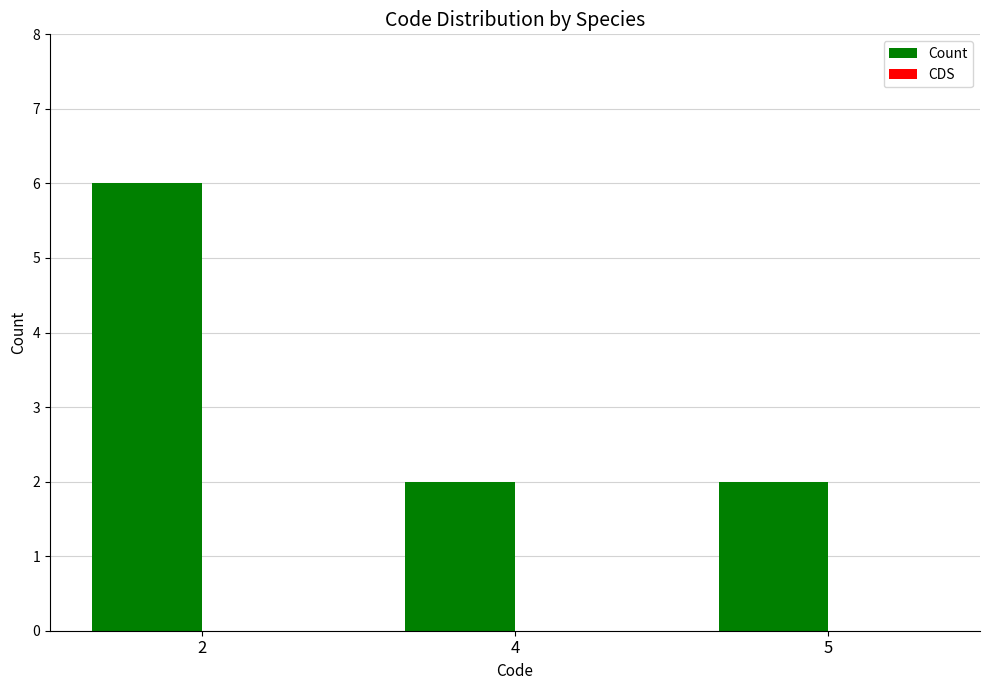

What is the ratio of the value at 5 to the value at 2?

0.3